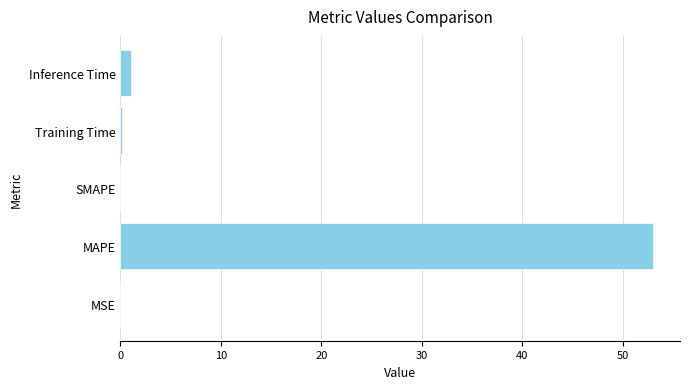

True or false: the data shows 53.0 at MAPE.

True